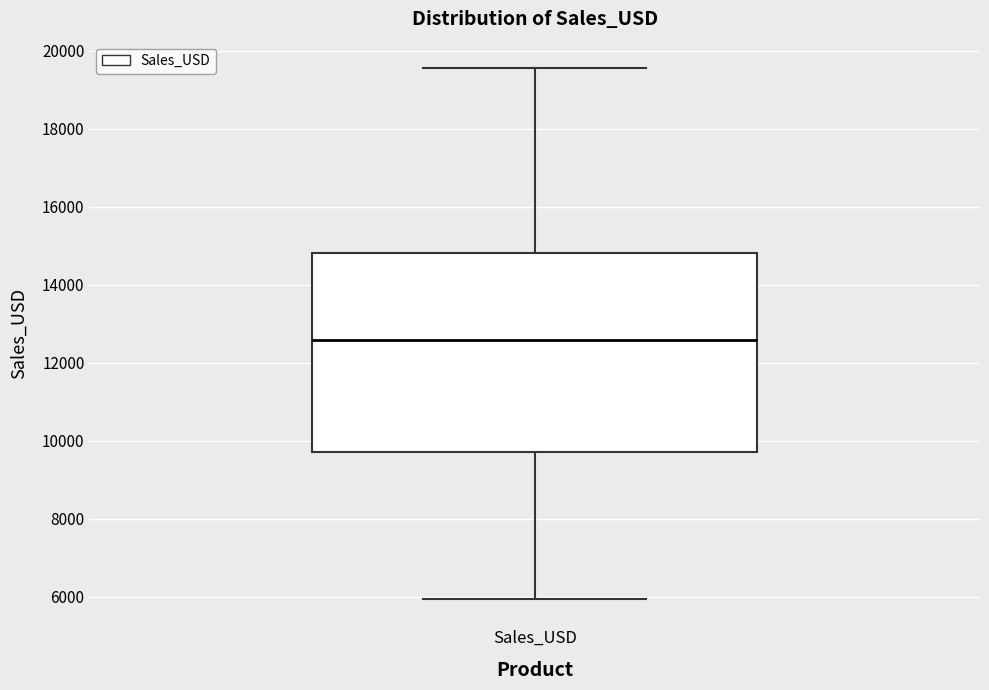

Transcribe this box plot: give where the median line is, the range the box spans, and where the two whiskers end, as read against the y-axis. The values are not printed on the chart, so give them approximately, as read against the axis.

median 12600, box 9800 to 14800, whiskers 6000 to 19600